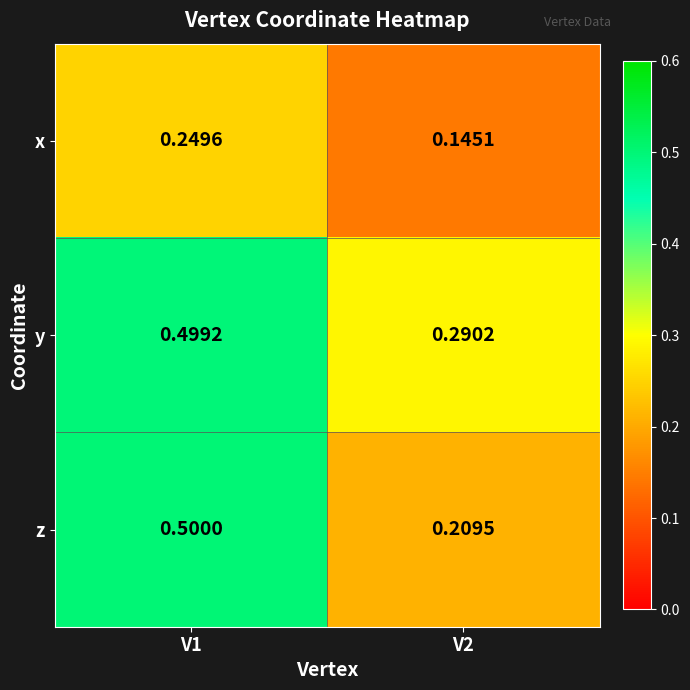

List the series in order of their overall mean, lowest first.

x, z, y